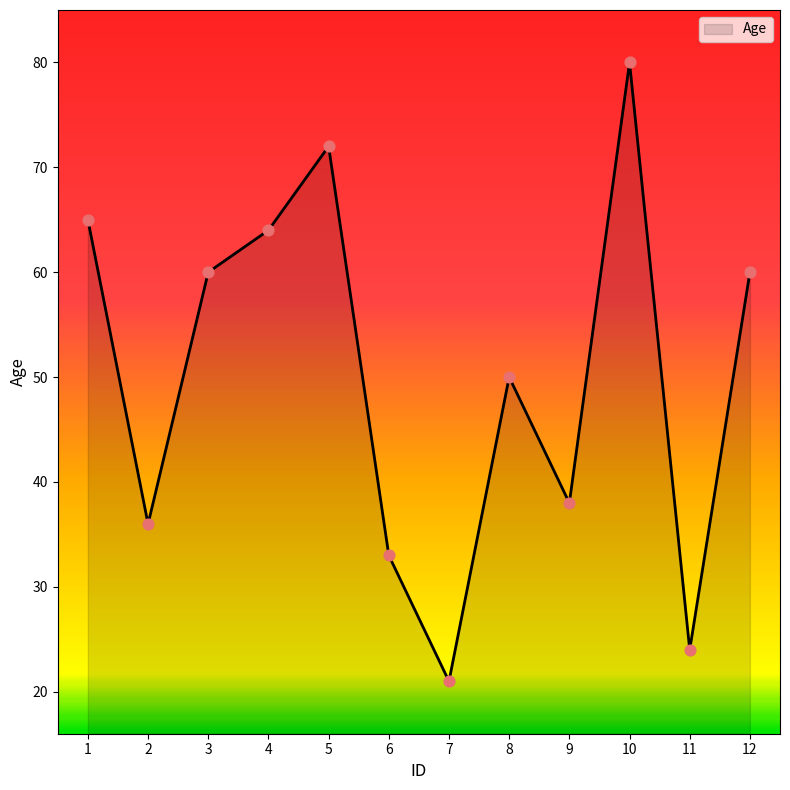

What is the change in value from 5 to 6?

-39